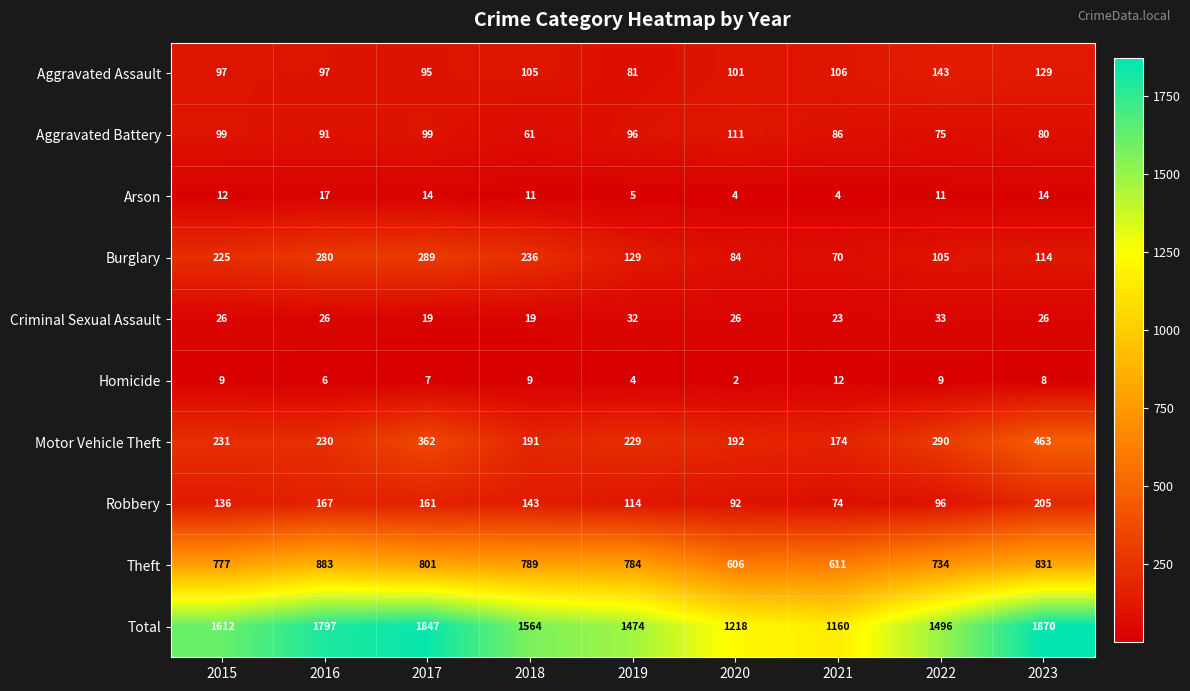

What is the total value across all series at 2019?

2948